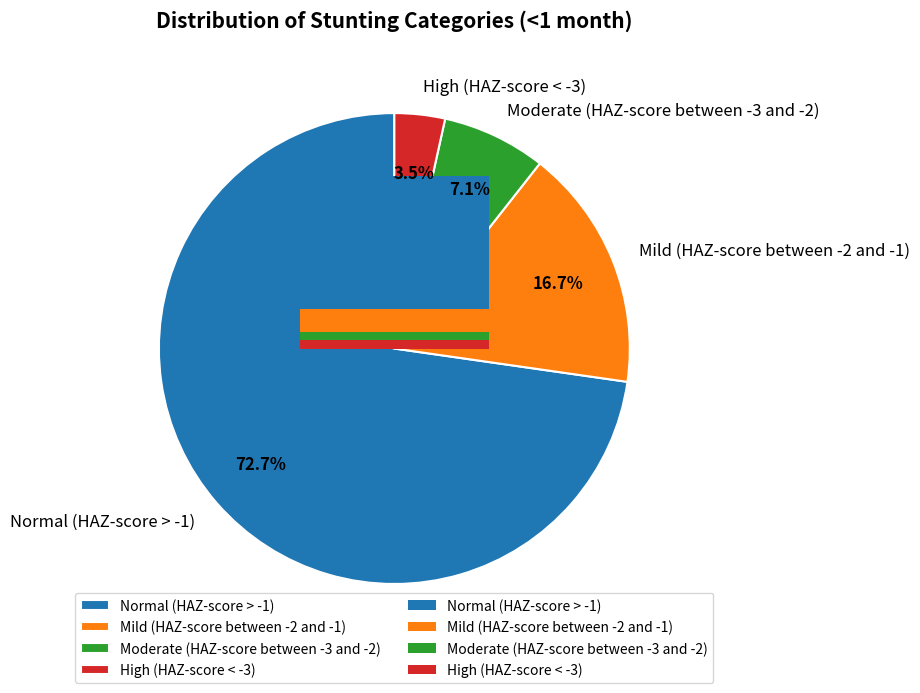

Is the sum of Mild (HAZ-score between -2 and -1) and Normal (HAZ-score > -1) greater than half?

Yes